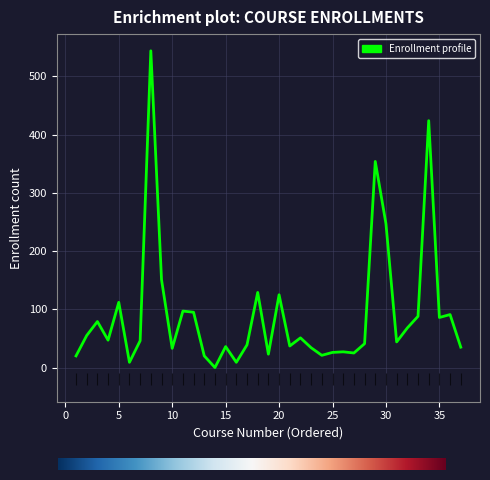

How many values are below 46?

18